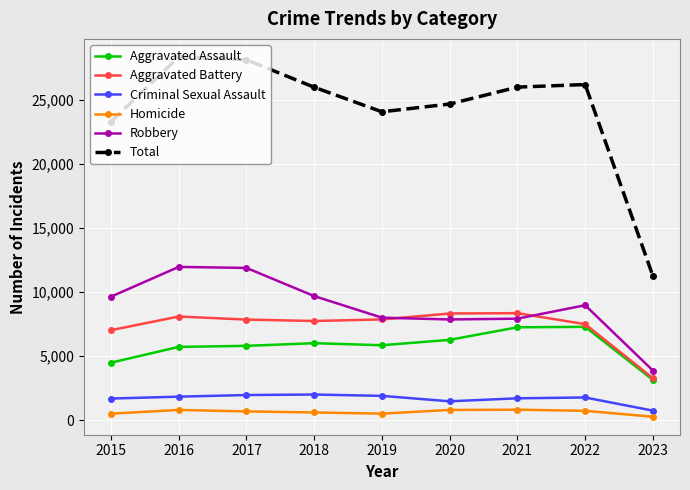

How many lines are shown in the chart?

6